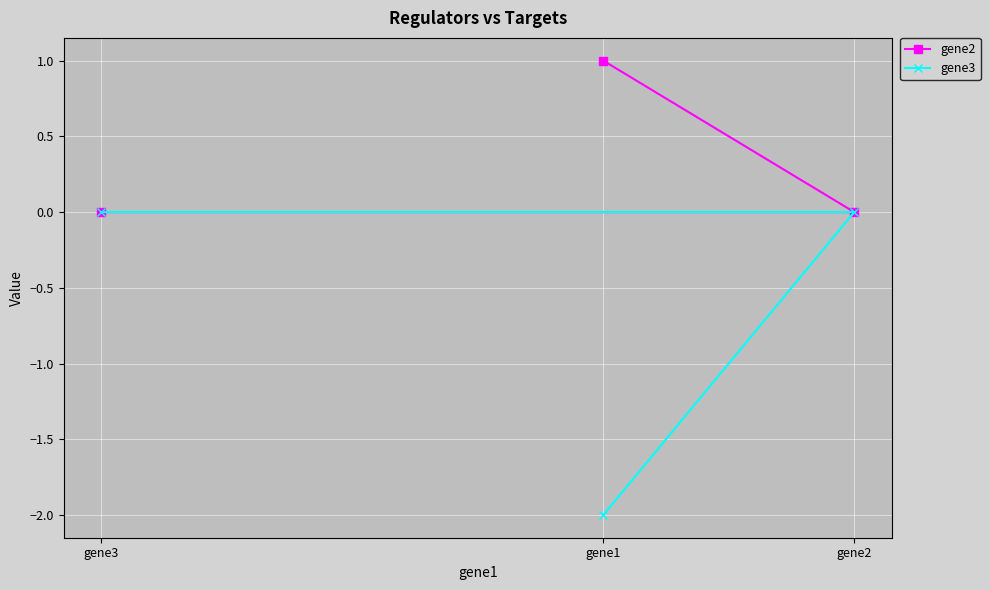

The gene3 series shows 1 at gene2. True or false?

False